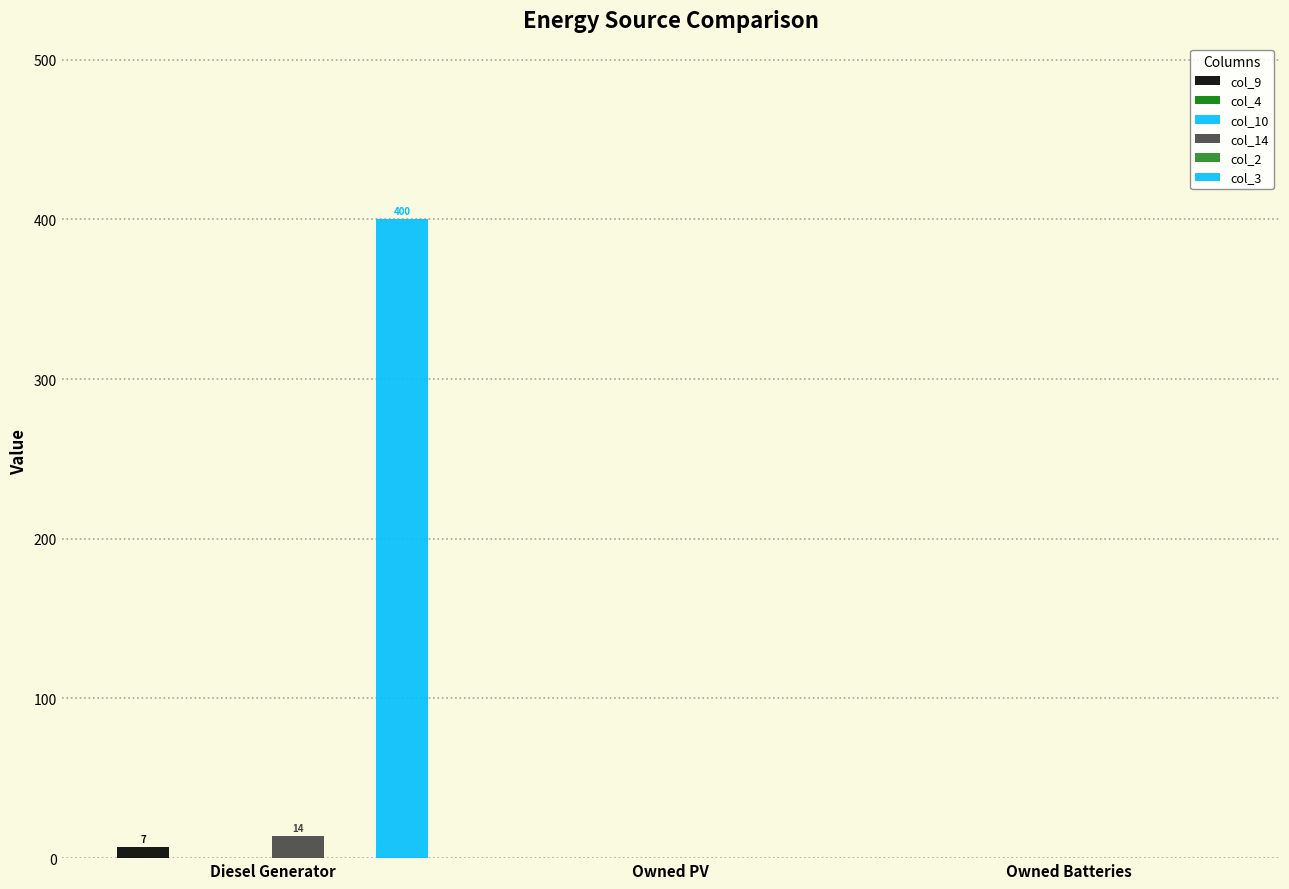

At Owned Batteries, list the series in order from smallest to largest.

col_9, col_4, col_10, col_14, col_2, col_3